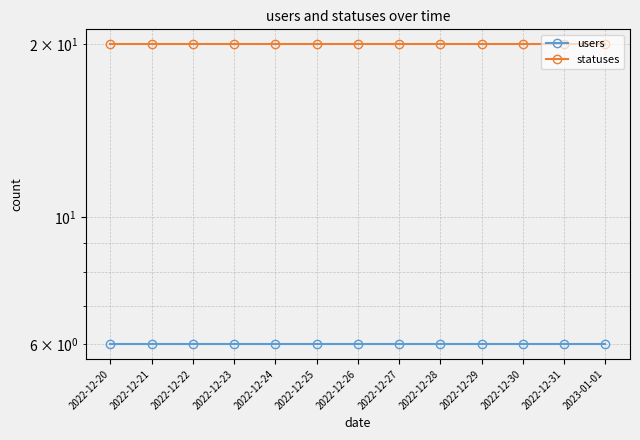

True or false: statuses has a value of 20 at 2022-12-23.

True